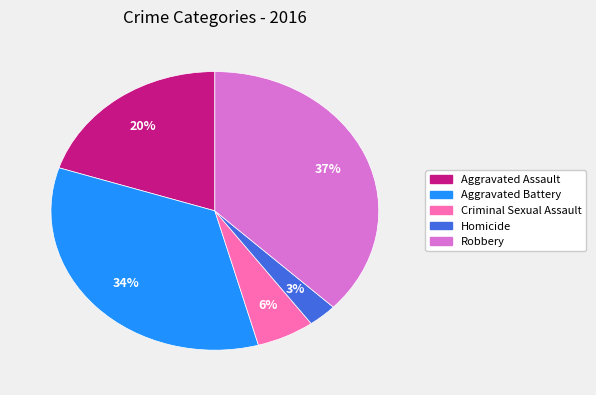

To the nearest percent, what portion does Homicide represent?

3%